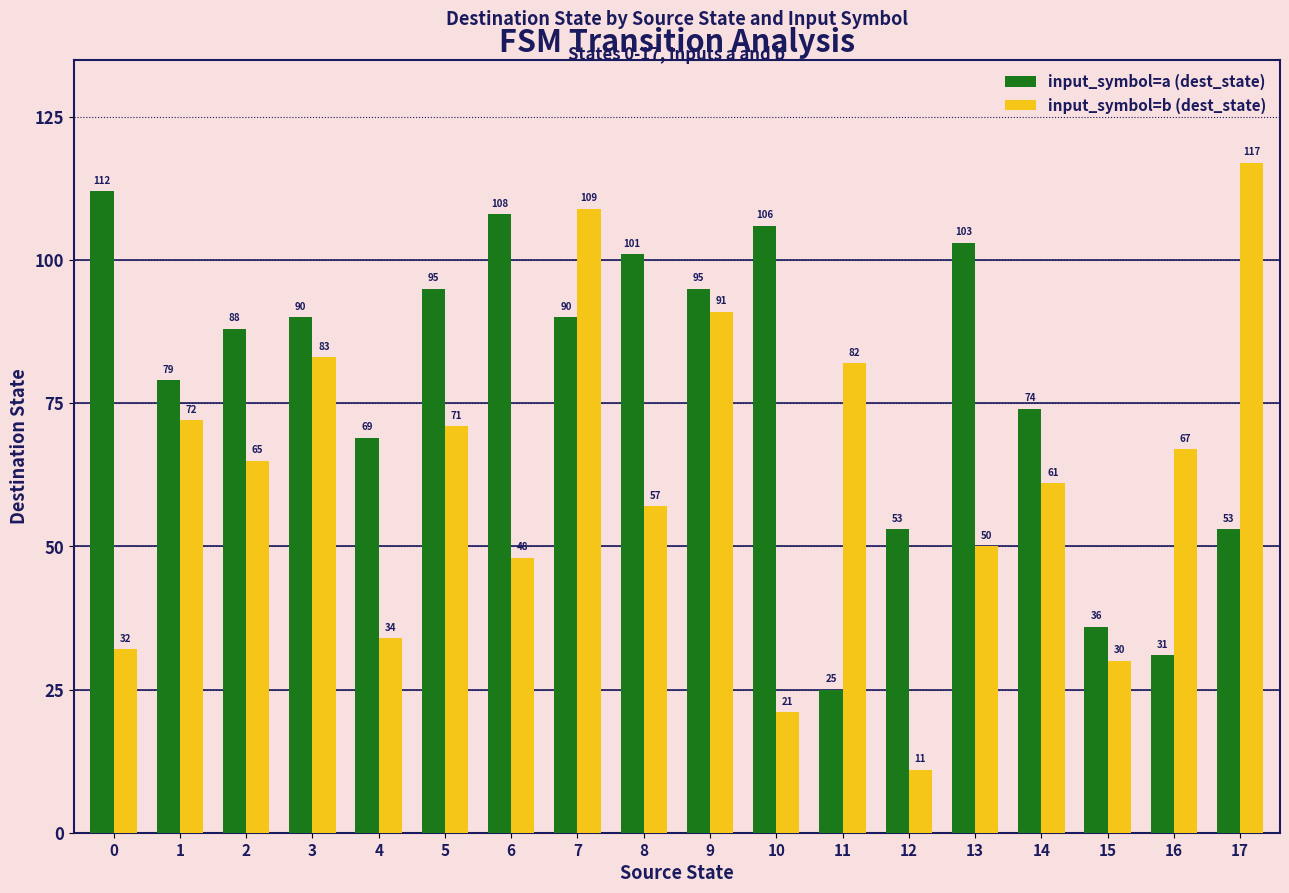

The value of input_symbol=b (dest_state) at 3 is 119. True or false?

False